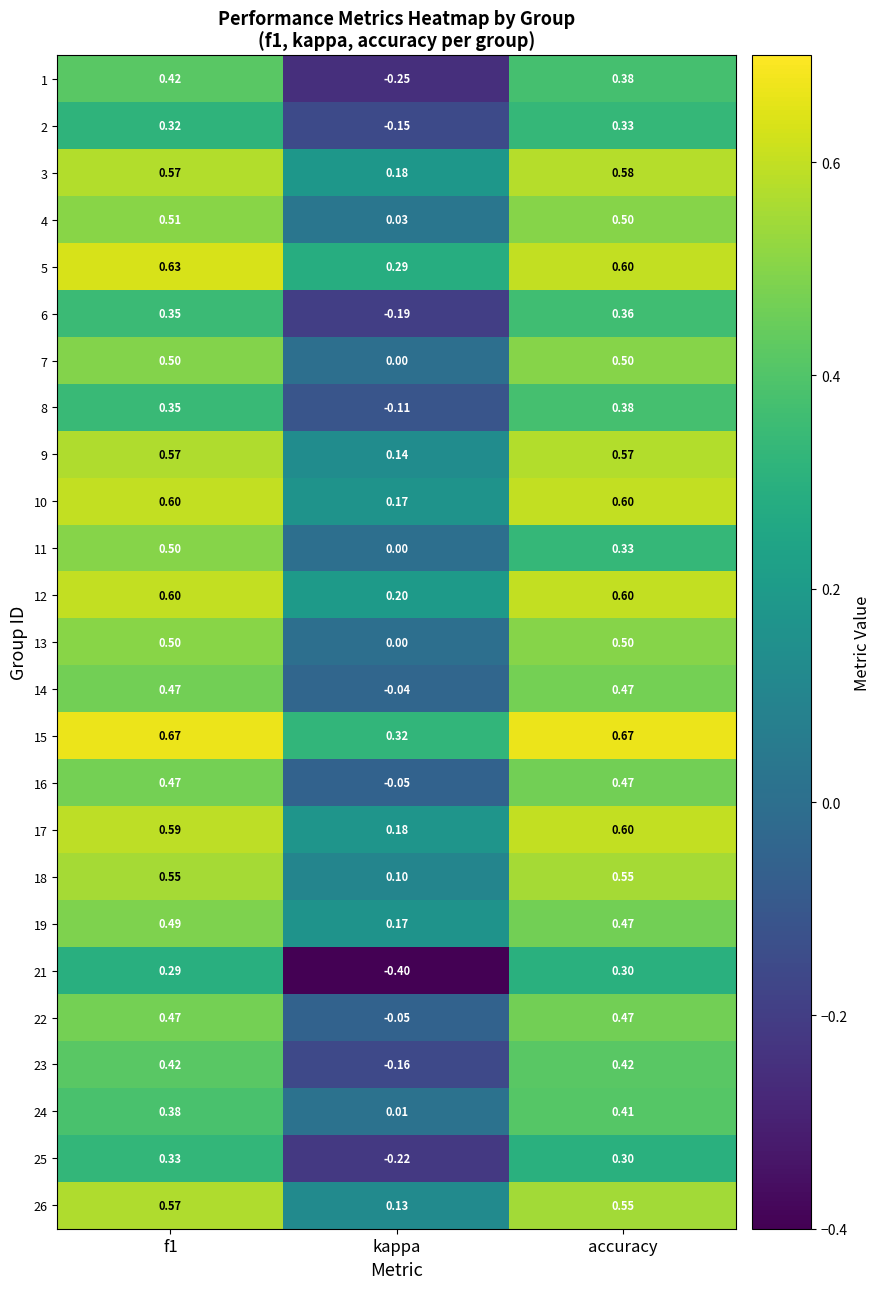

Which category has the highest value in the 3 series?

accuracy